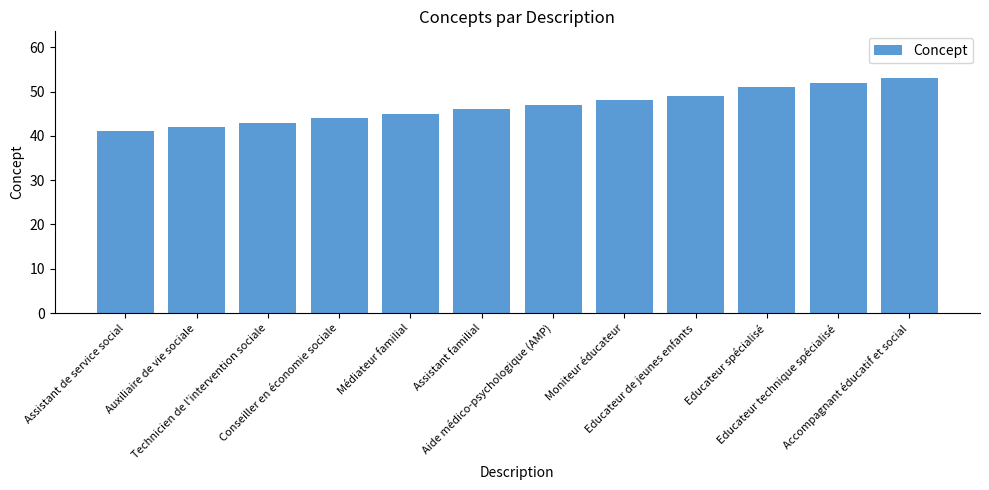

Between Assistant de service social and Médiateur familial, which is larger?

Médiateur familial